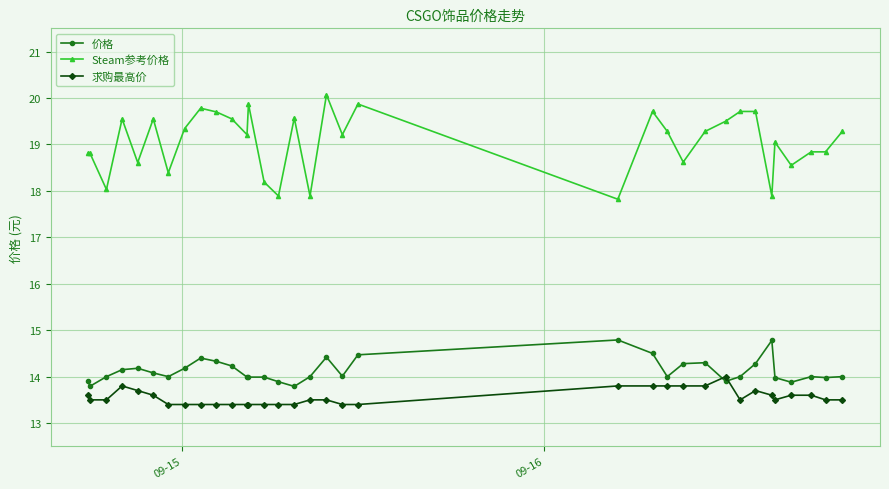

What is the difference between the maximum and minimum values in the 求购最高价 series?

0.6